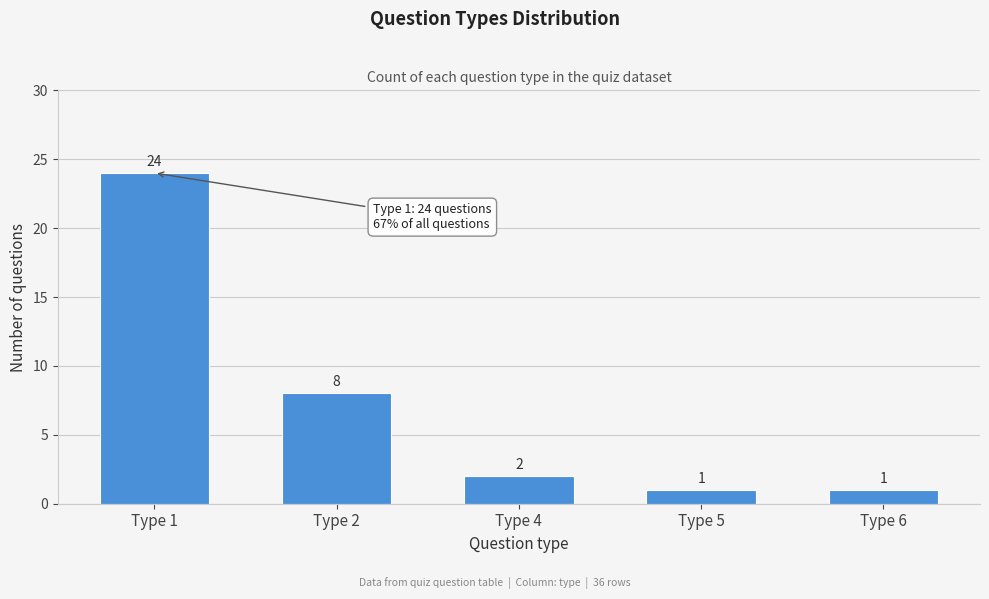

Reading left to right, list all the values displayed in this chart.

24	8	2	1	1